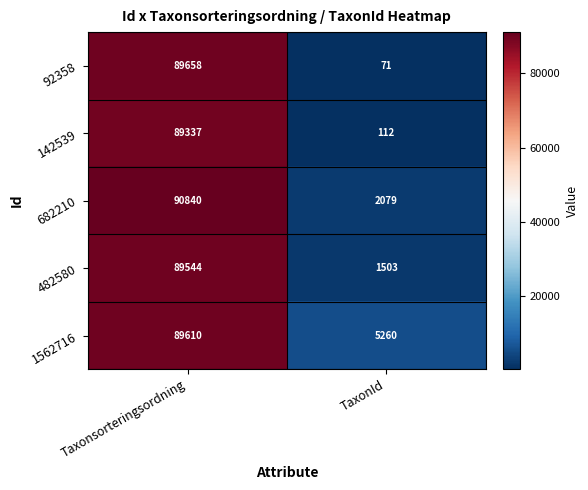

Reading left to right, what are all the values shown in this chart?

92358: Taxonsorteringsordning=89658	TaxonId=71
142539: Taxonsorteringsordning=89337	TaxonId=112
682210: Taxonsorteringsordning=90840	TaxonId=2079
482580: Taxonsorteringsordning=89544	TaxonId=1503
1562716: Taxonsorteringsordning=89610	TaxonId=5260